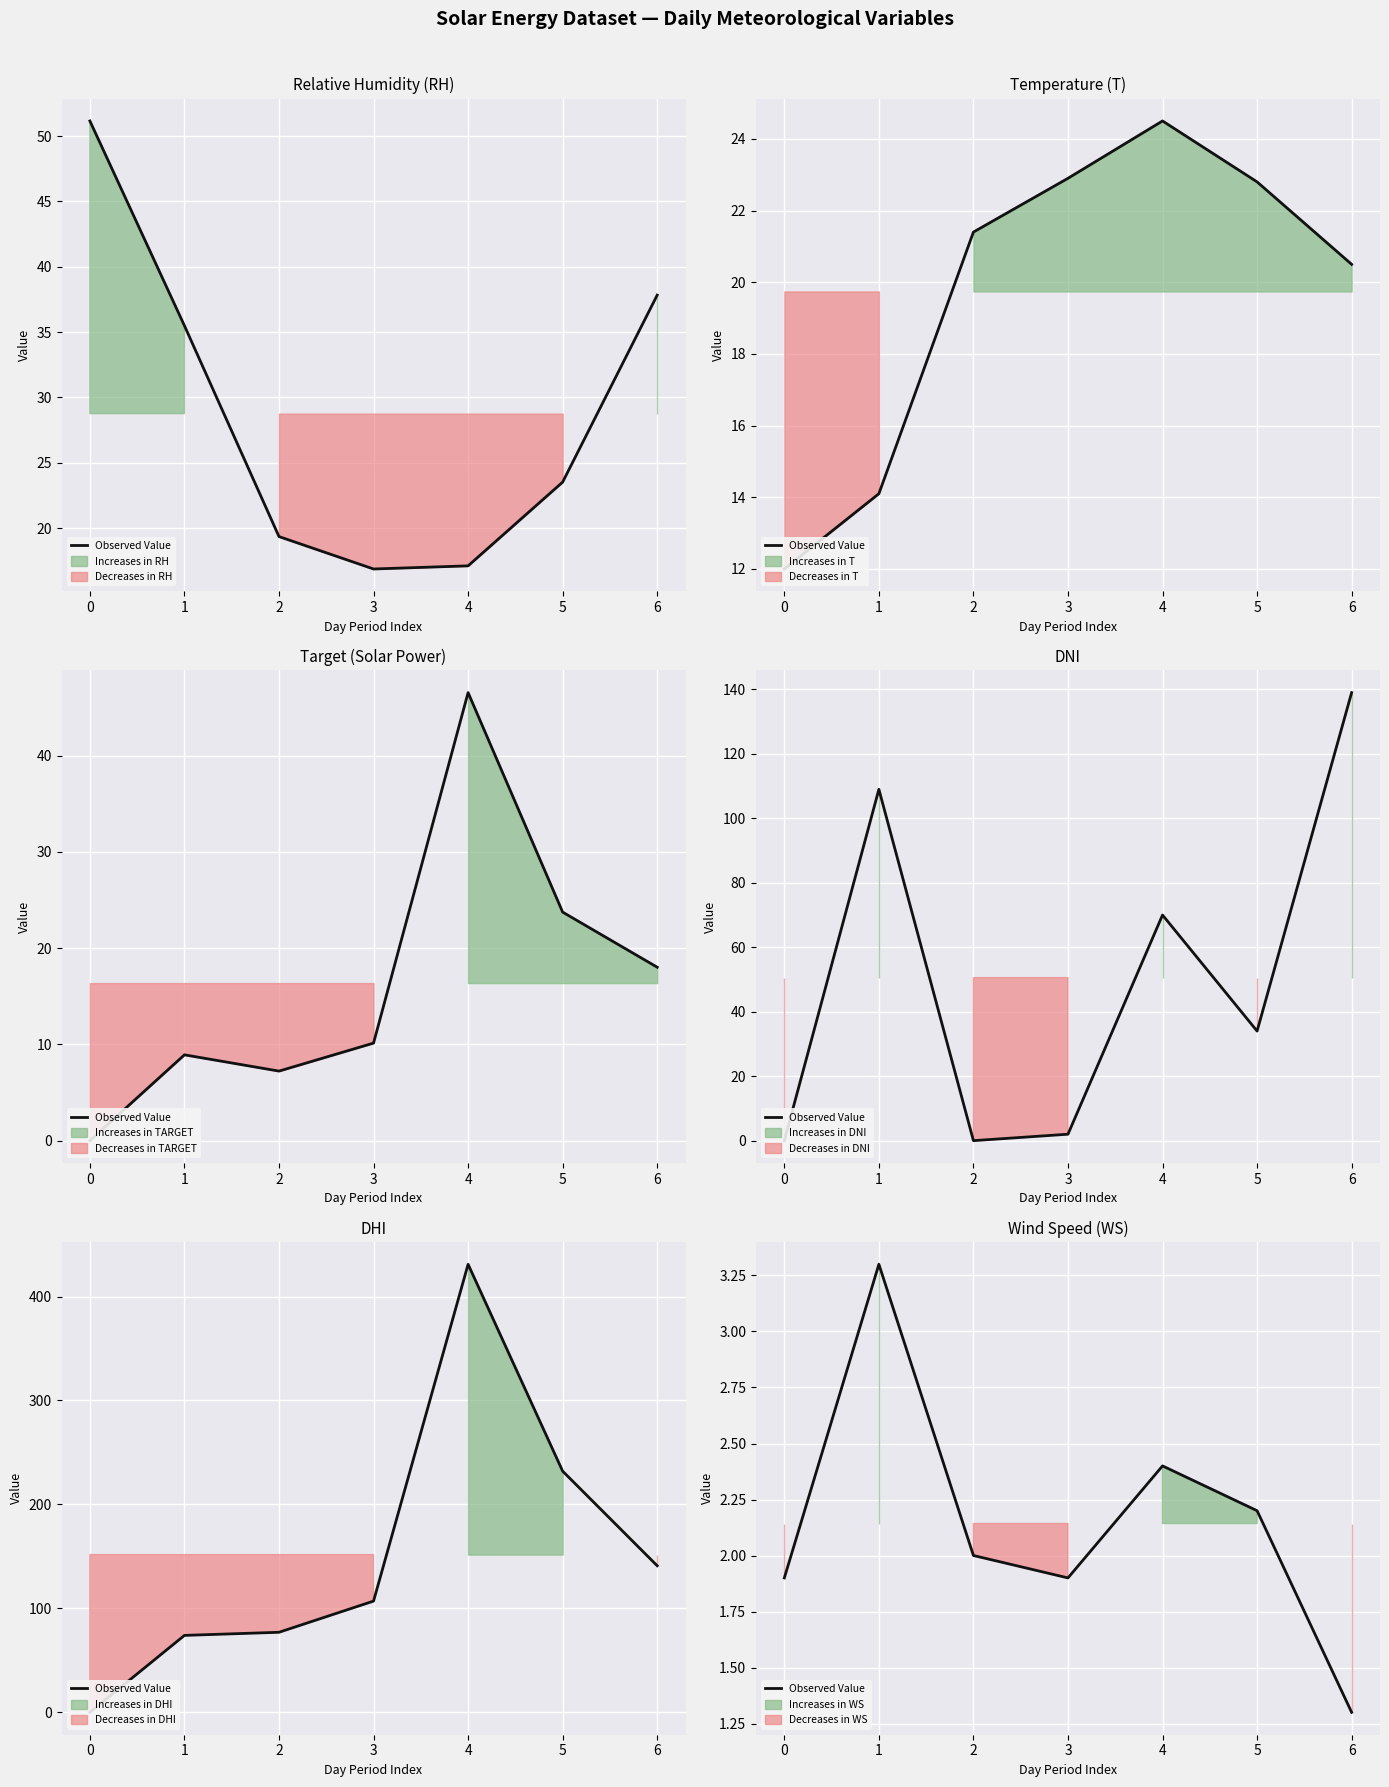

What is the sum of all values?

15.0